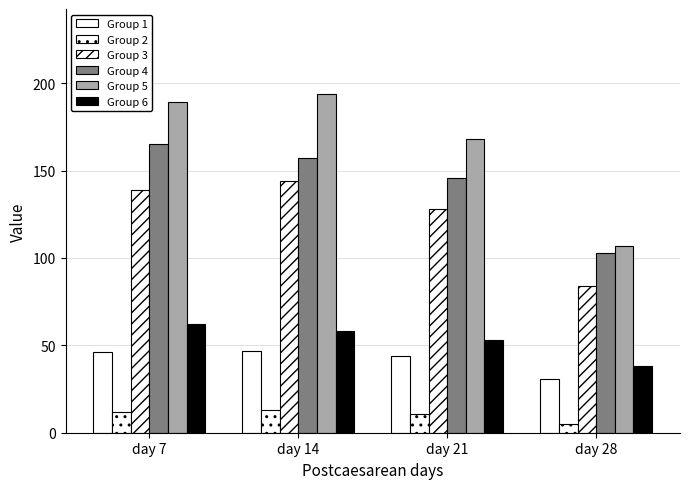

What is the greatest value displayed?

194